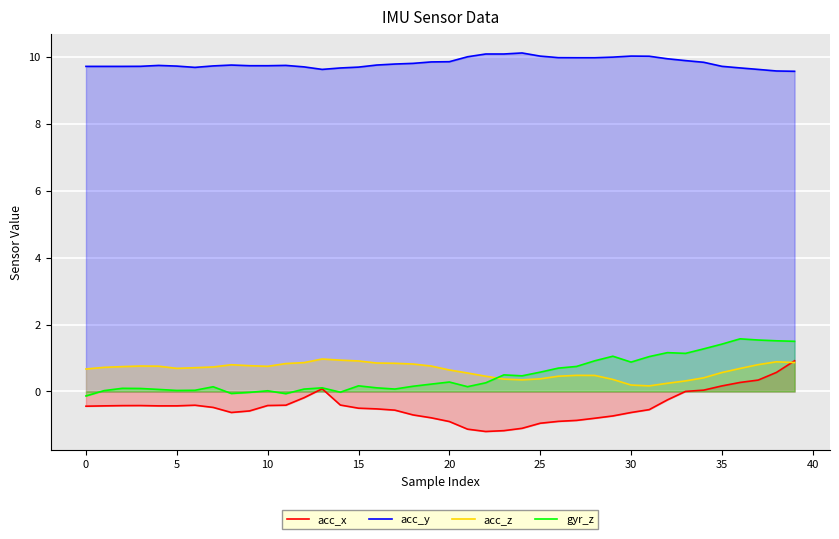

Count the number of categories in the chart.

40